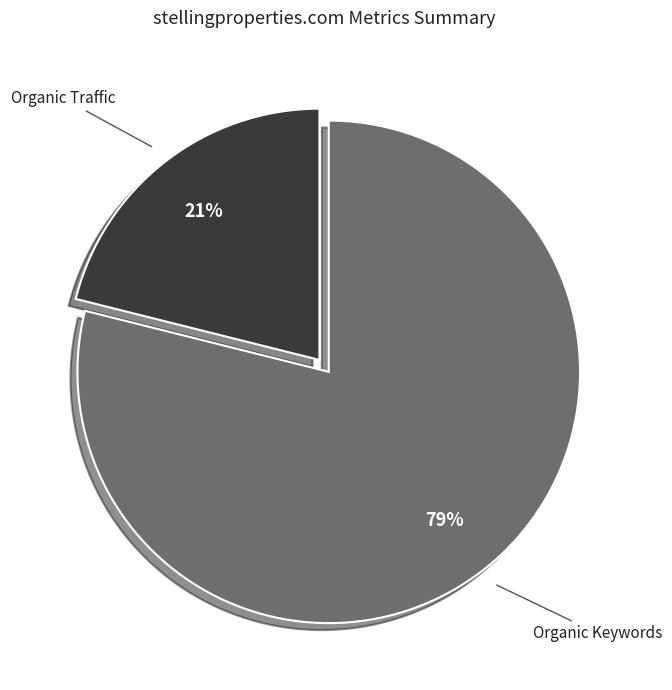

Count the number of slices in the pie.

2